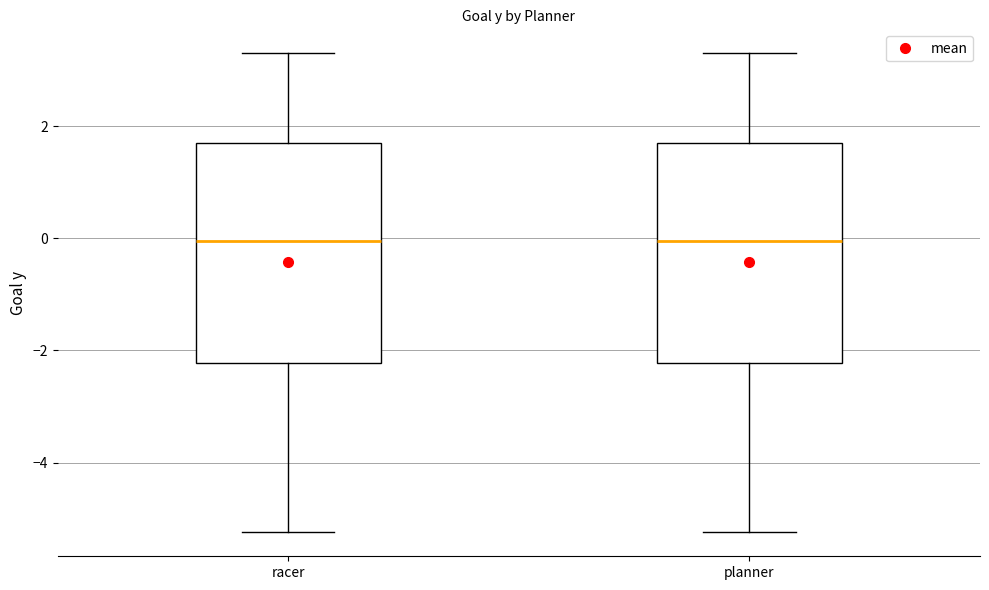

Where does the lower whisker of the box for racer end on the y-axis? The values are not printed on the chart, so give them approximately, as read against the axis.

-5.2